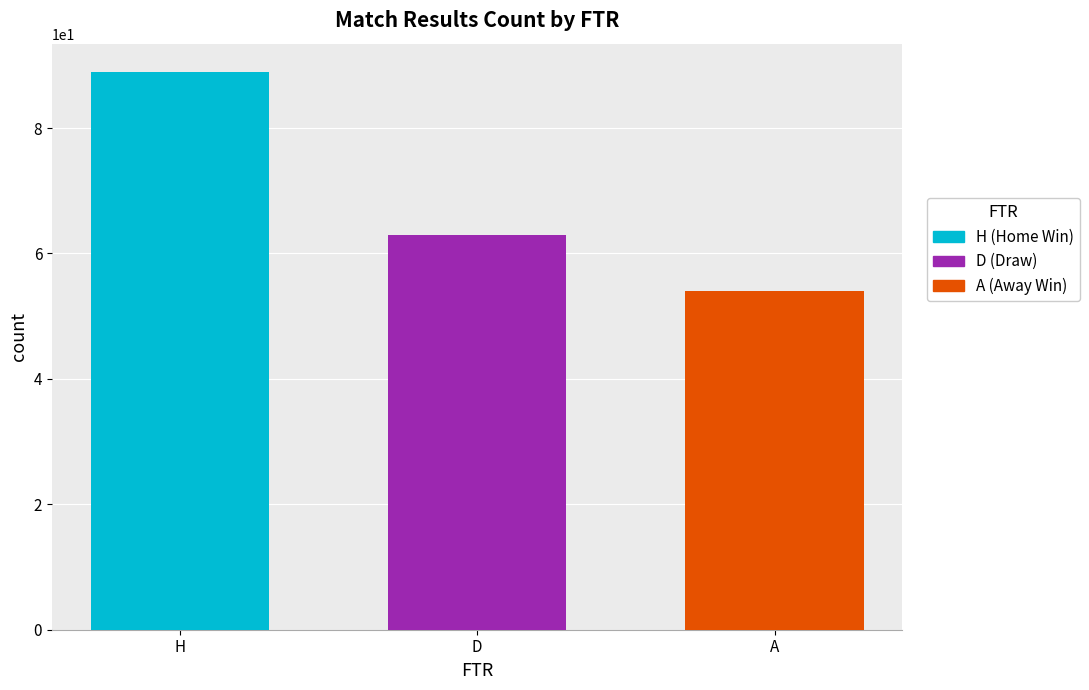

Which series has the widest spread of values?

H (Home Win)